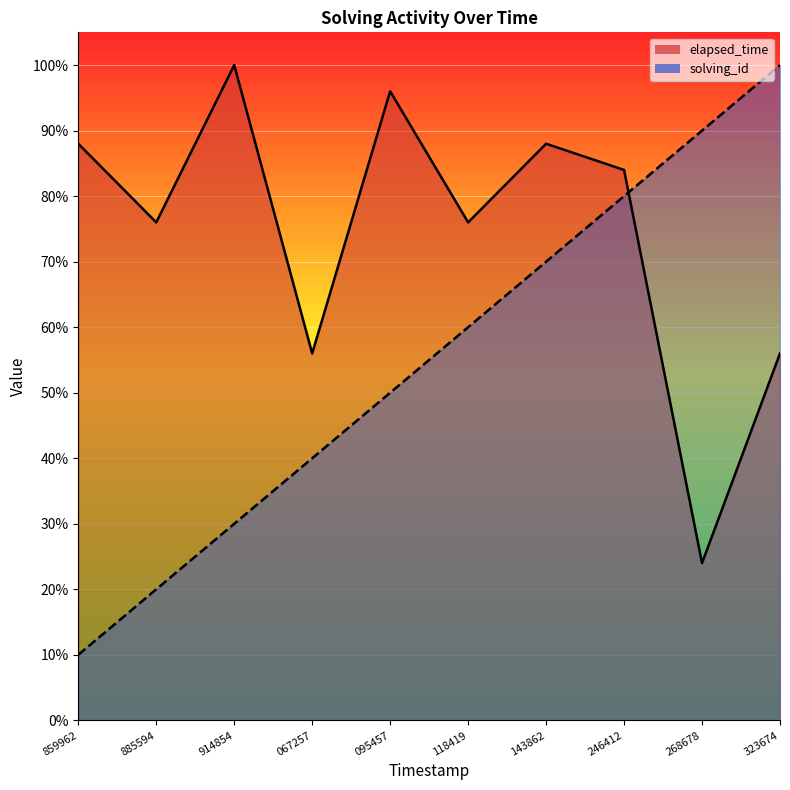

Reading left to right, what are all the values shown in this chart?

elapsed_time: 88.0	76.0	100.0	56.0	96.0	76.0	88.0	84.0	24.0	56.0
solving_id: 10.0	20.0	30.0	40.0	50.0	60.0	70.0	80.0	90.0	100.0